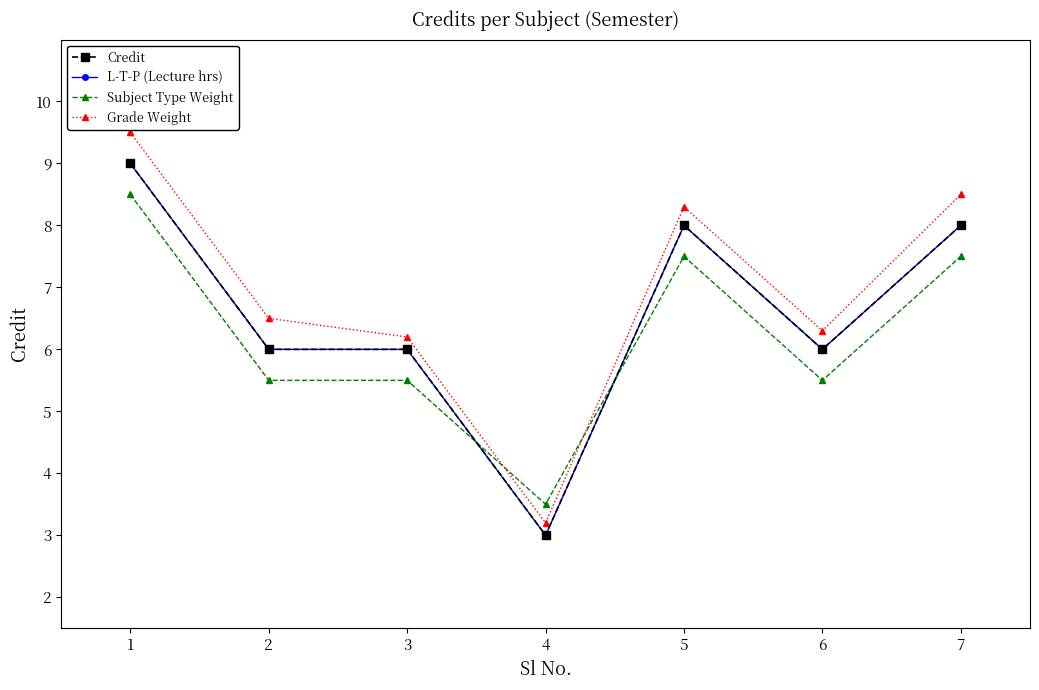

Which category has the highest value across all series?

1